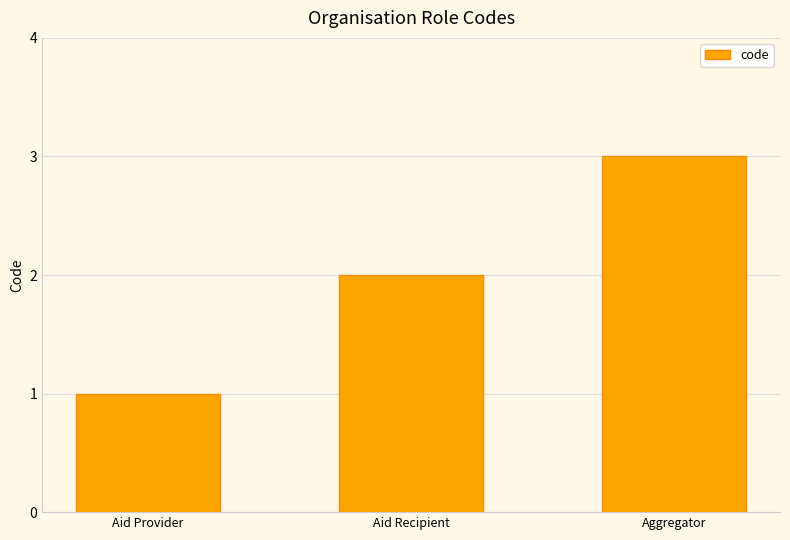

At which category does the chart reach its peak across all series?

Aggregator